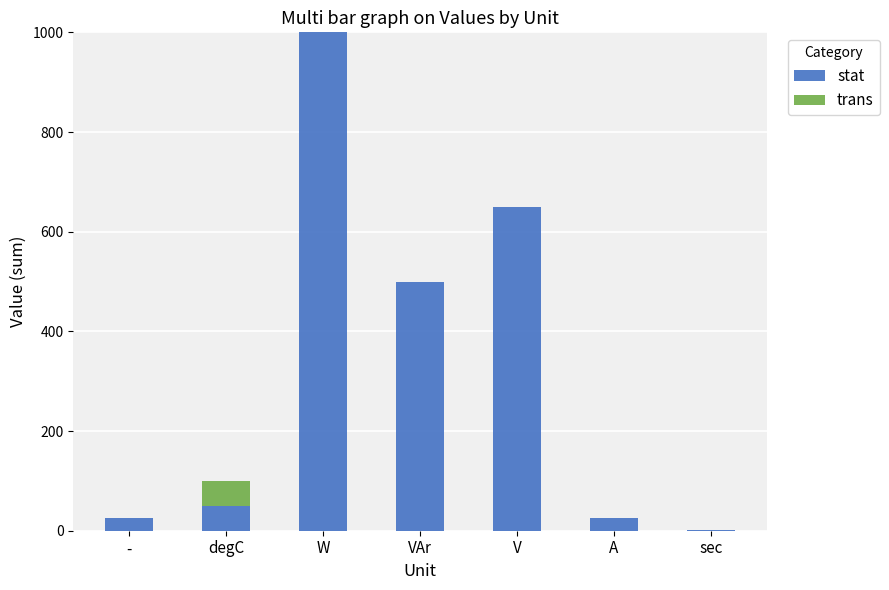

What is the maximum value for stat?

1000.0